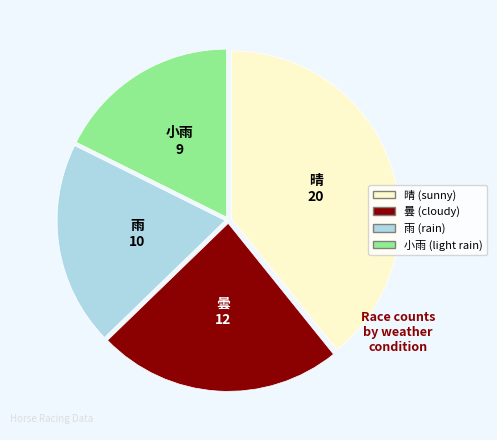

The 曇 slice represents 24% of the pie. True or false?

True